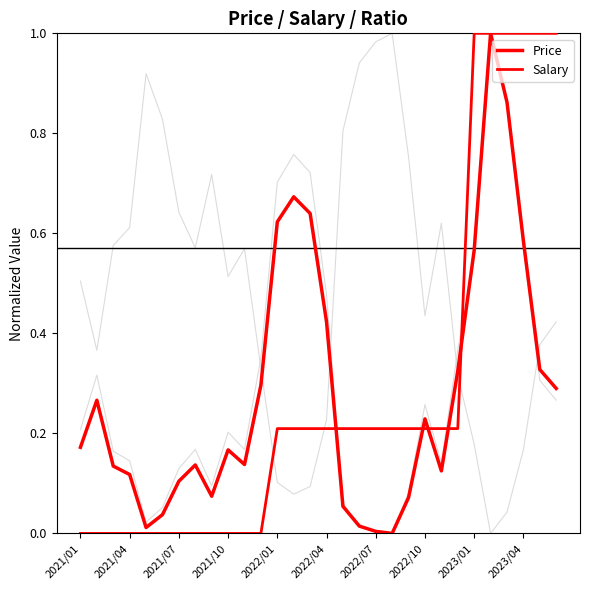

How many lines are shown in the chart?

4